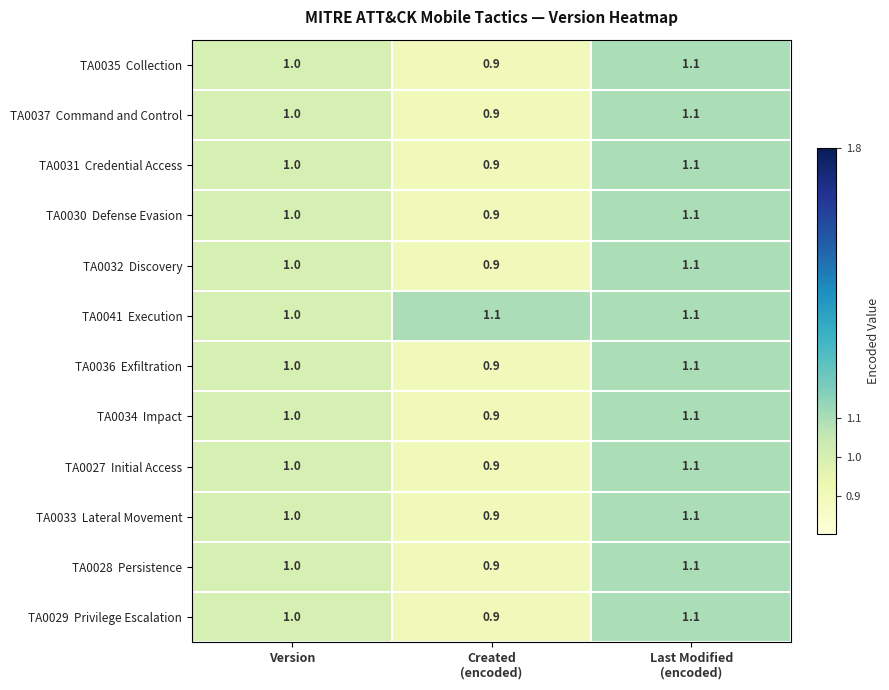

What is the maximum value shown in the chart?

1.1